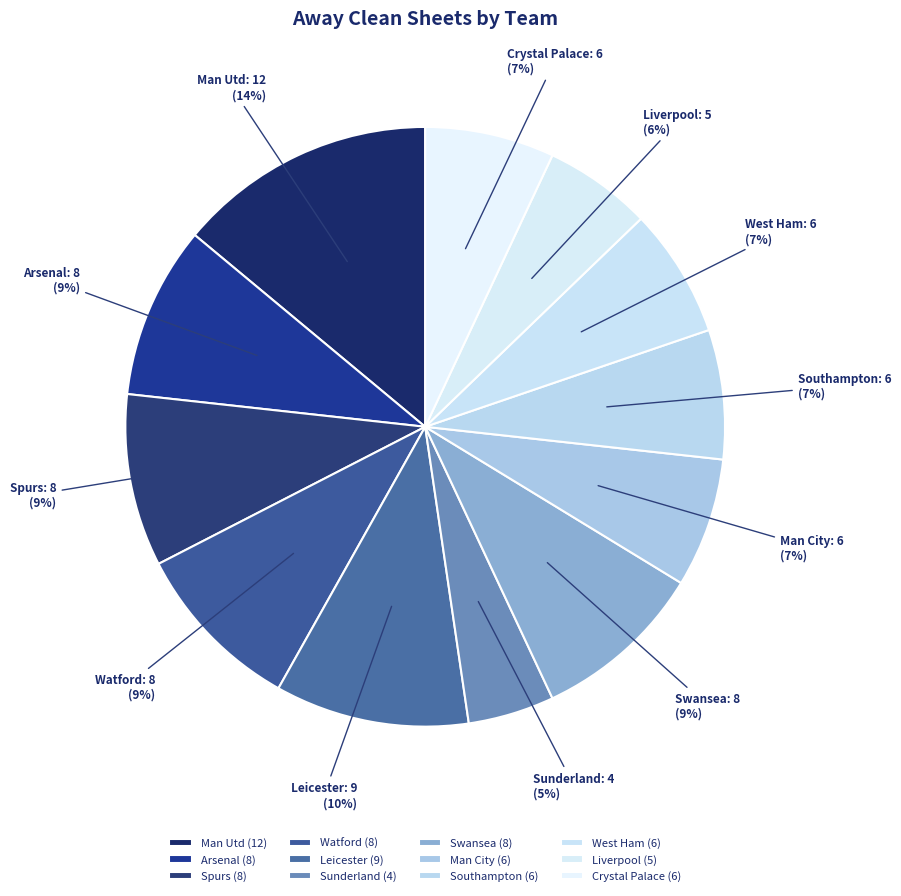

How many slices are in this pie chart?

12